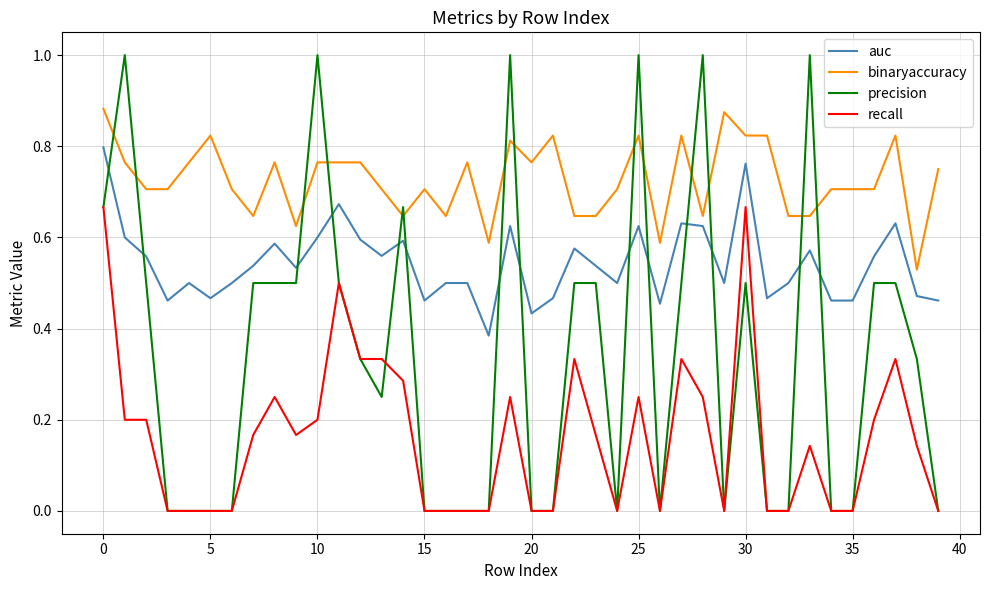

Rank the series by their average value, from lowest to highest.

recall, precision, auc, binaryaccuracy